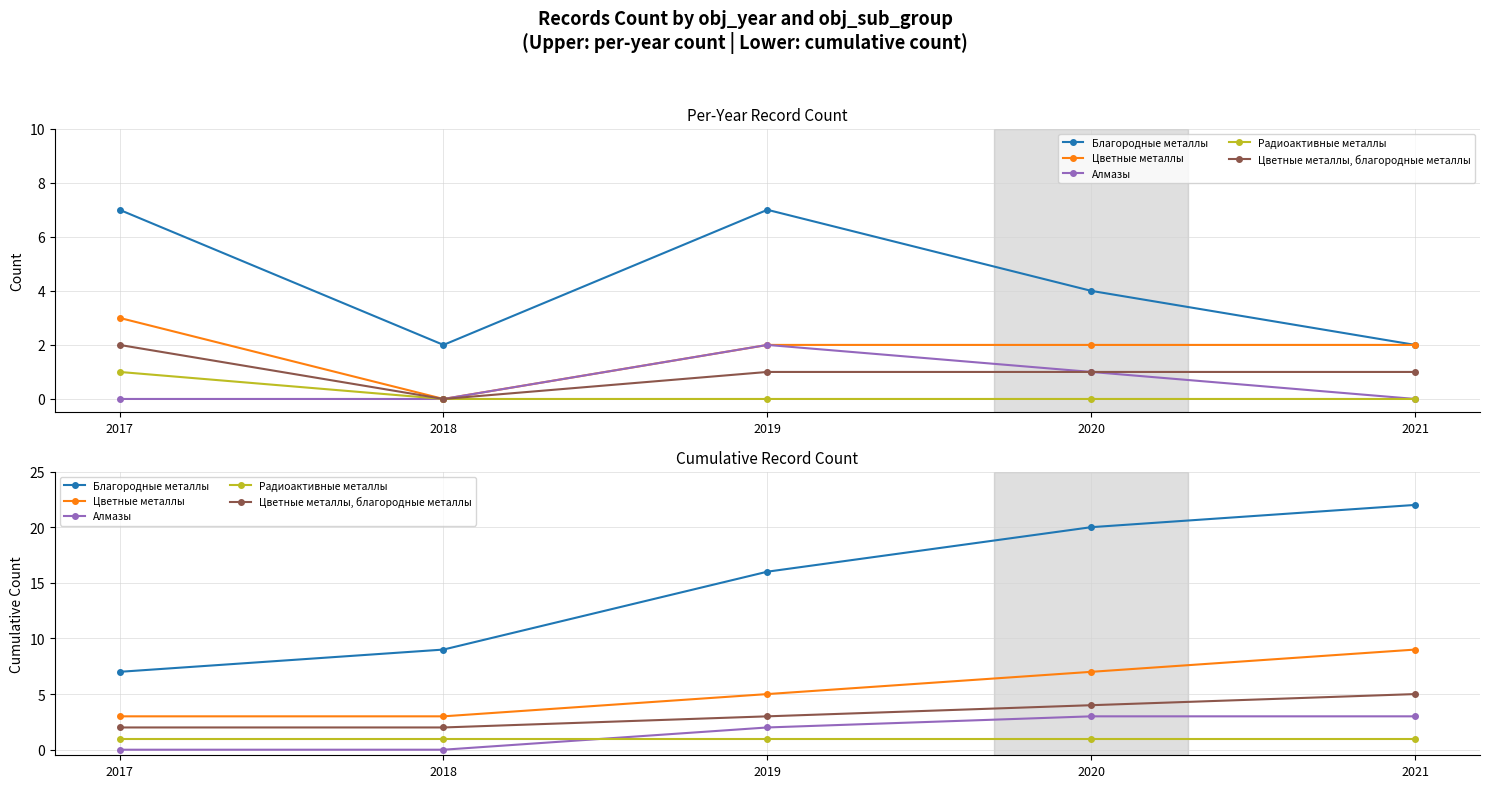

List the labels in order of Благородные металлы value, largest first.

2021, 2020, 2019, 2018, 2017